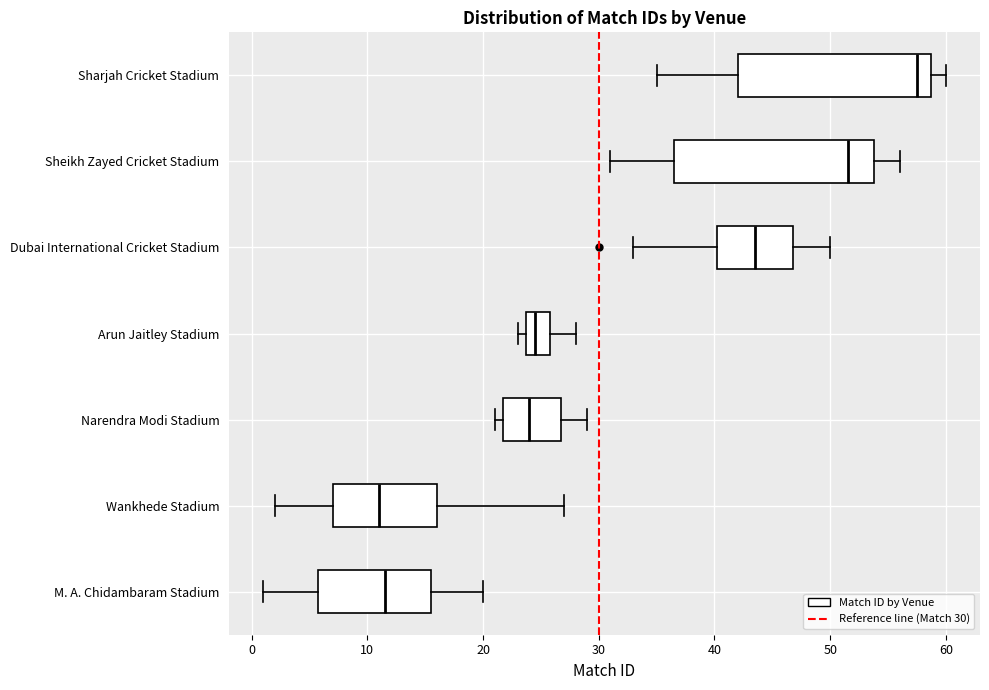

Reading bottom to top, read every box against the x-axis: the position of its median line, the range the box covers, and the ends of its whiskers. The values are not printed on the chart, so give them approximately, as read against the axis.

M. A. Chidambaram Stadium: median 12, box 6 to 16, whiskers 1 to 20
Wankhede Stadium: median 11, box 7 to 16, whiskers 2 to 27
Narendra Modi Stadium: median 24, box 22 to 27, whiskers 21 to 29
Arun Jaitley Stadium: median 25, box 24 to 26, whiskers 23 to 28
Dubai International Cricket Stadium: median 44, box 40 to 47, whiskers 33 to 50
Sheikh Zayed Cricket Stadium: median 52, box 37 to 54, whiskers 31 to 56
Sharjah Cricket Stadium: median 58, box 42 to 59, whiskers 35 to 60